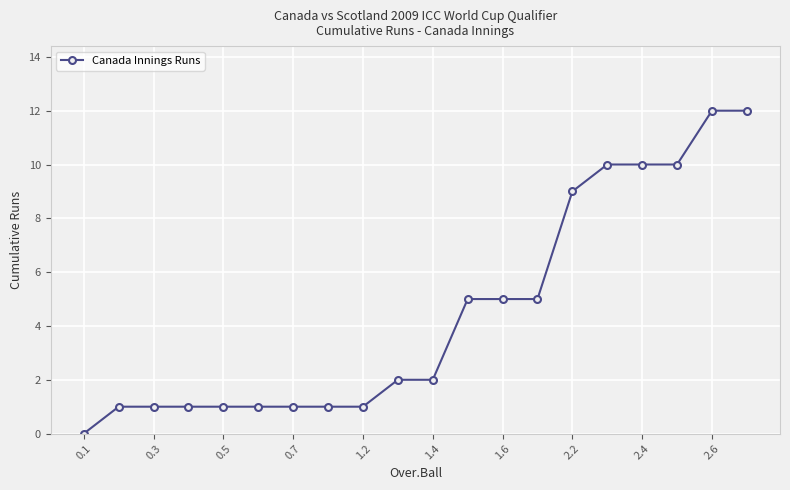

How many categories are shown in the chart?

20